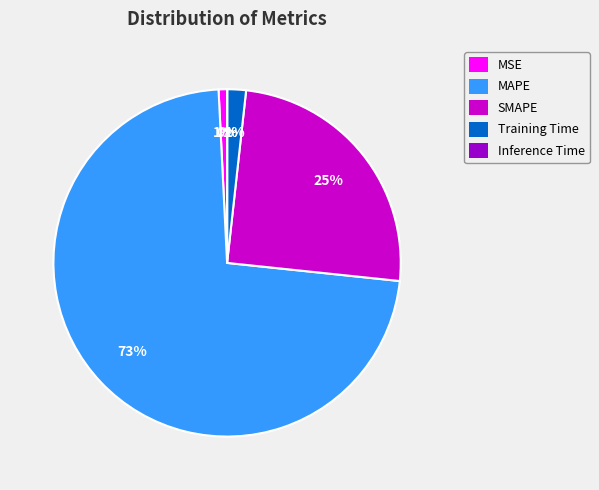

The MSE slice represents 11% of the pie. True or false?

False